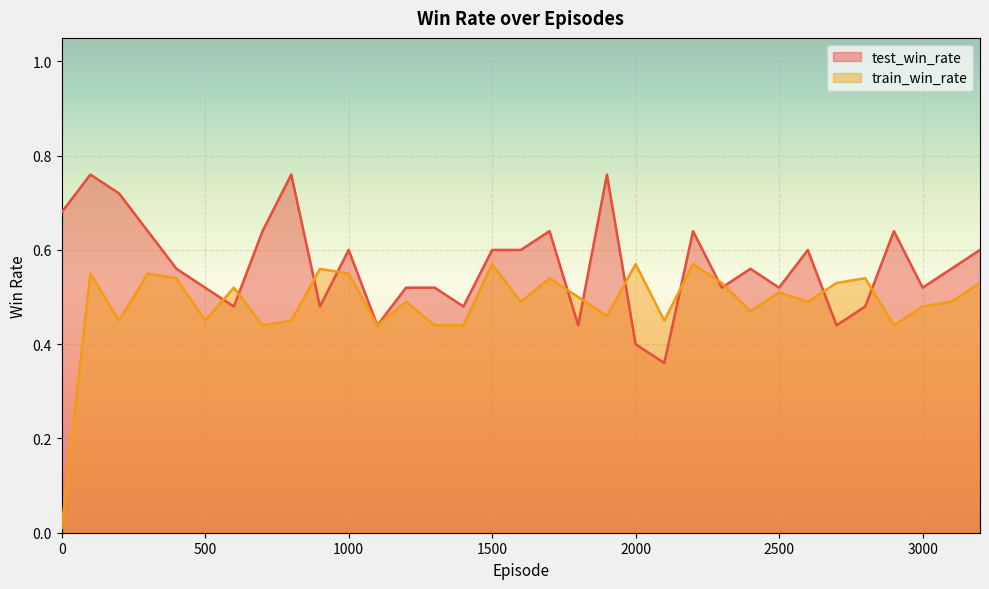

At which category does test_win_rate reach its first local peak?

100